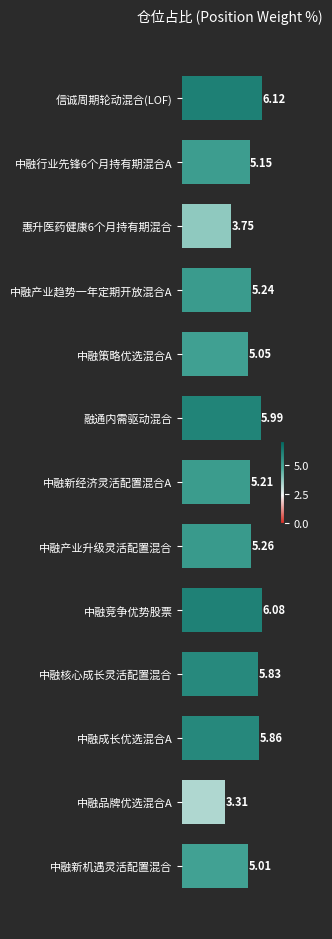

What is the label of the 4th bar from the top?

中融产业趋势一年定期开放混合A